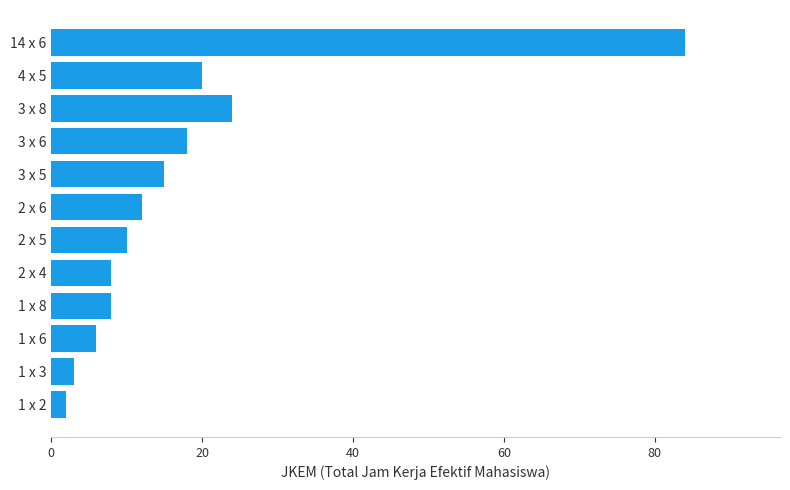

What is the difference between the maximum and minimum values?

82